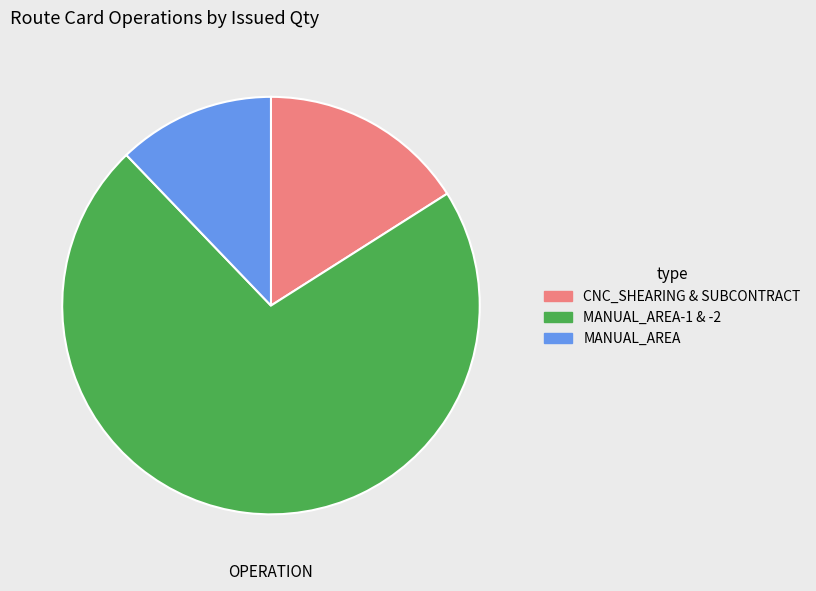

Is there a majority slice in this chart?

Yes